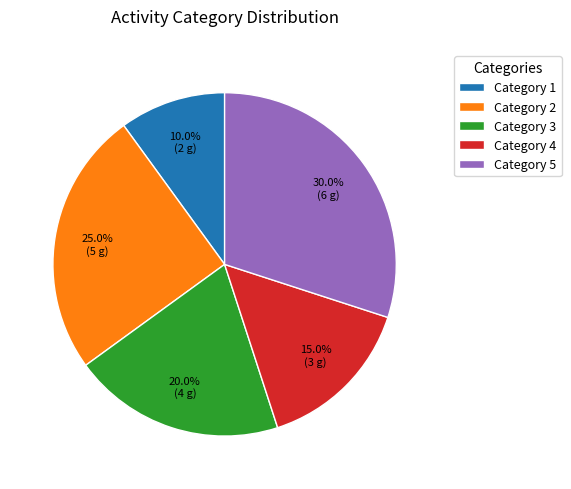

What is the ratio of the value at Category 3 to the value at Category 2?

0.8